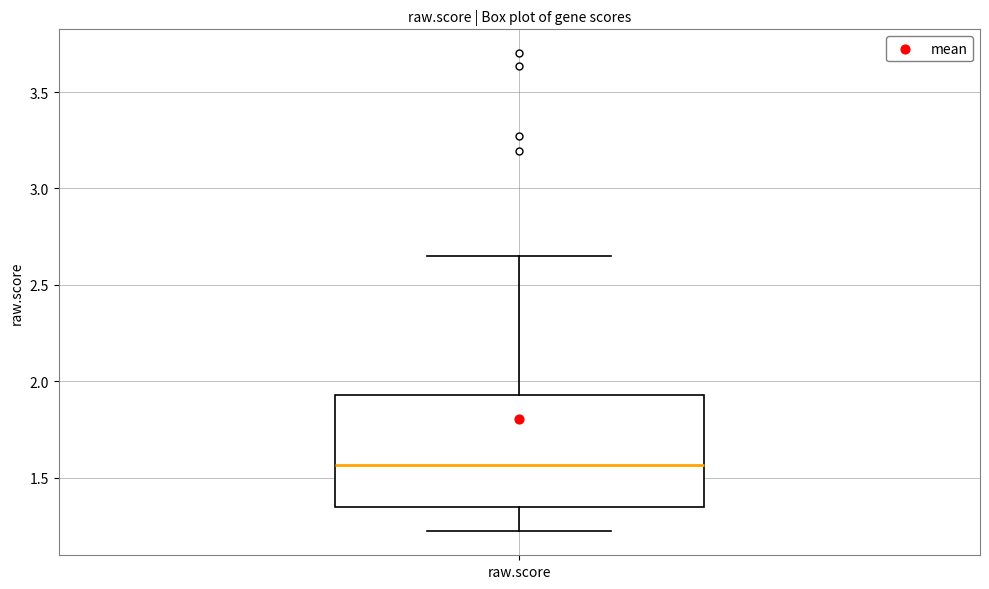

Read this box plot against the y-axis: the position of the median line, the range covered by the box, and the ends of both whiskers. The values are not printed on the chart, so give them approximately, as read against the axis.

median 1.55, box 1.35 to 1.95, whiskers 1.20 to 2.65